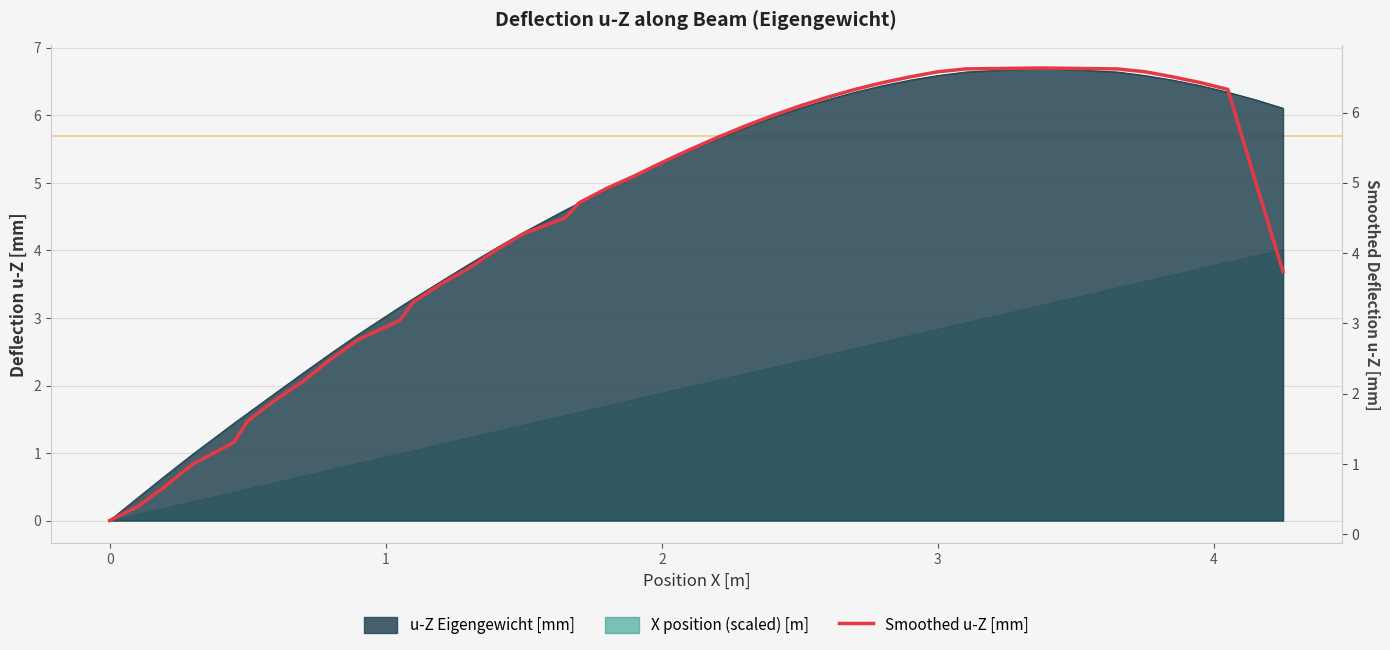

How many points are higher than both their immediate neighbors (excluding endpoints)?

1